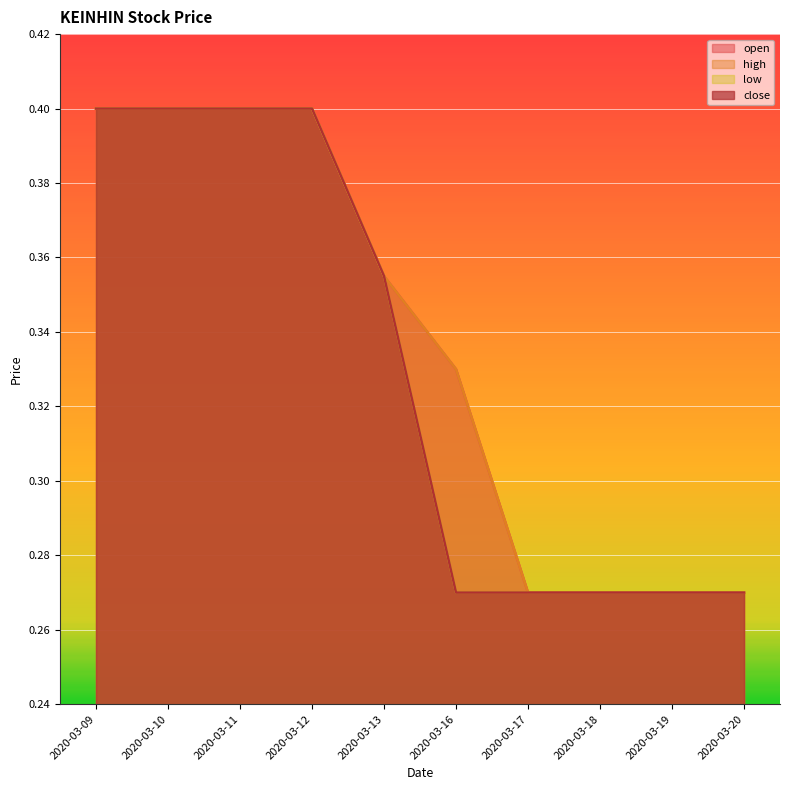

True or false: open and high cross at least once.

False